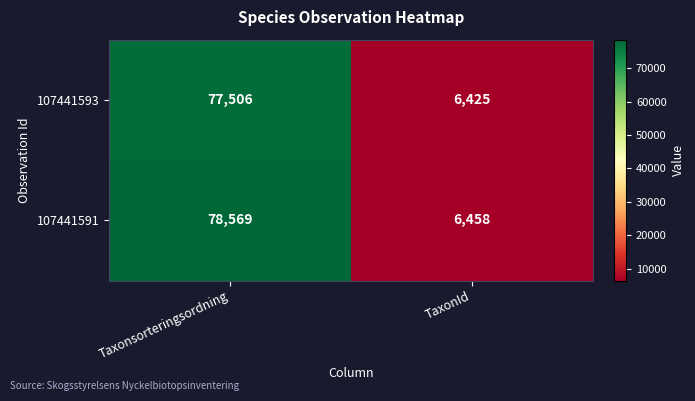

Which series changed the most between Taxonsorteringsordning and TaxonId?

107441591